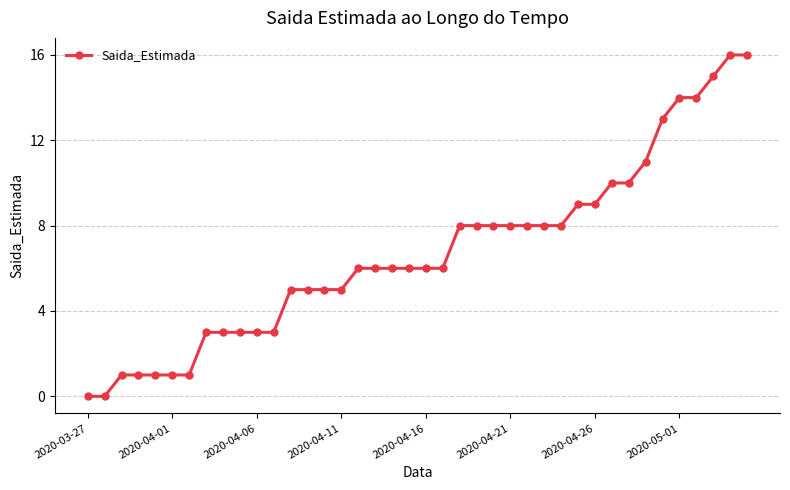

What is the difference between the maximum and minimum values?

16